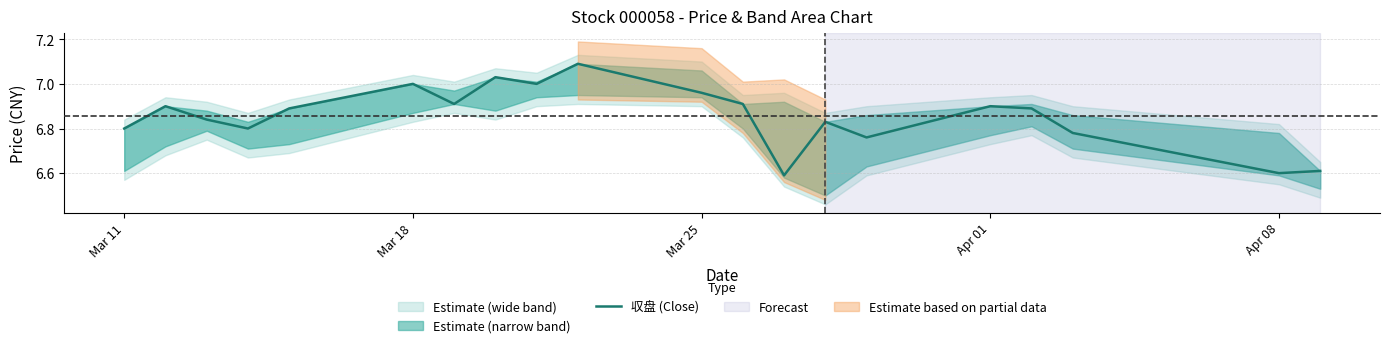

How many lines are shown in the chart?

1